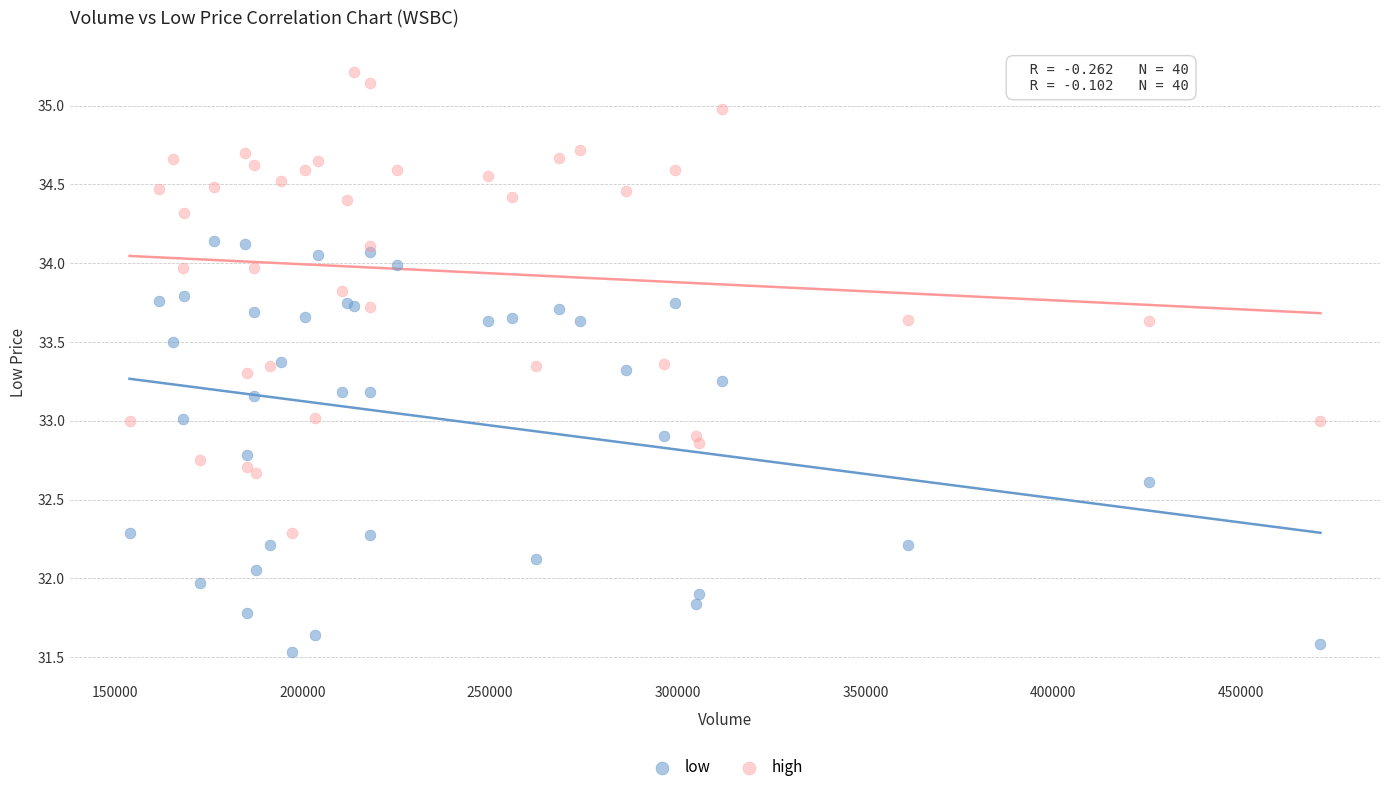

Which series has the largest Y range (max minus min)?

high